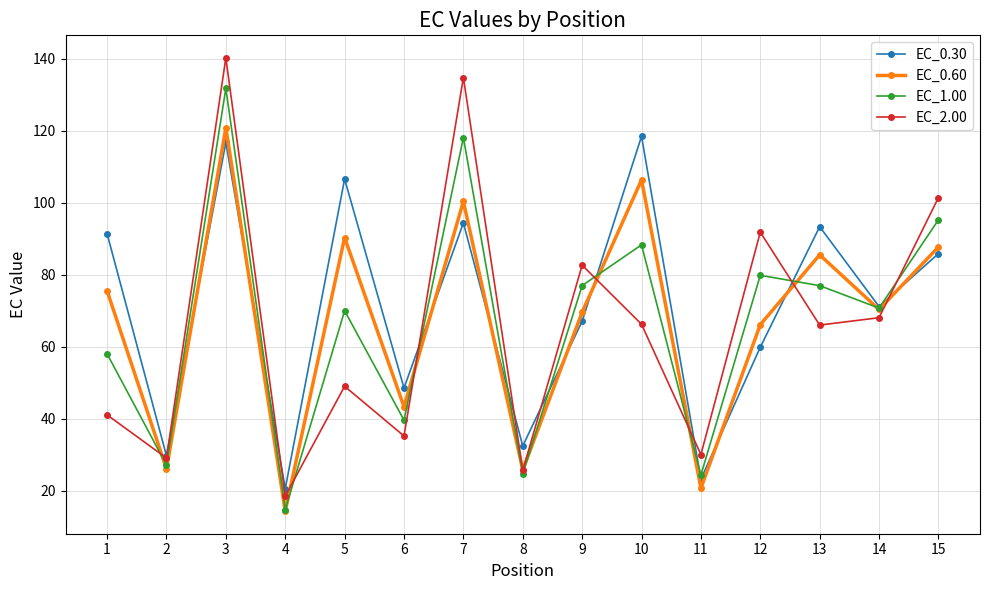

At which category does EC_2.00 reach its first local valley?

2